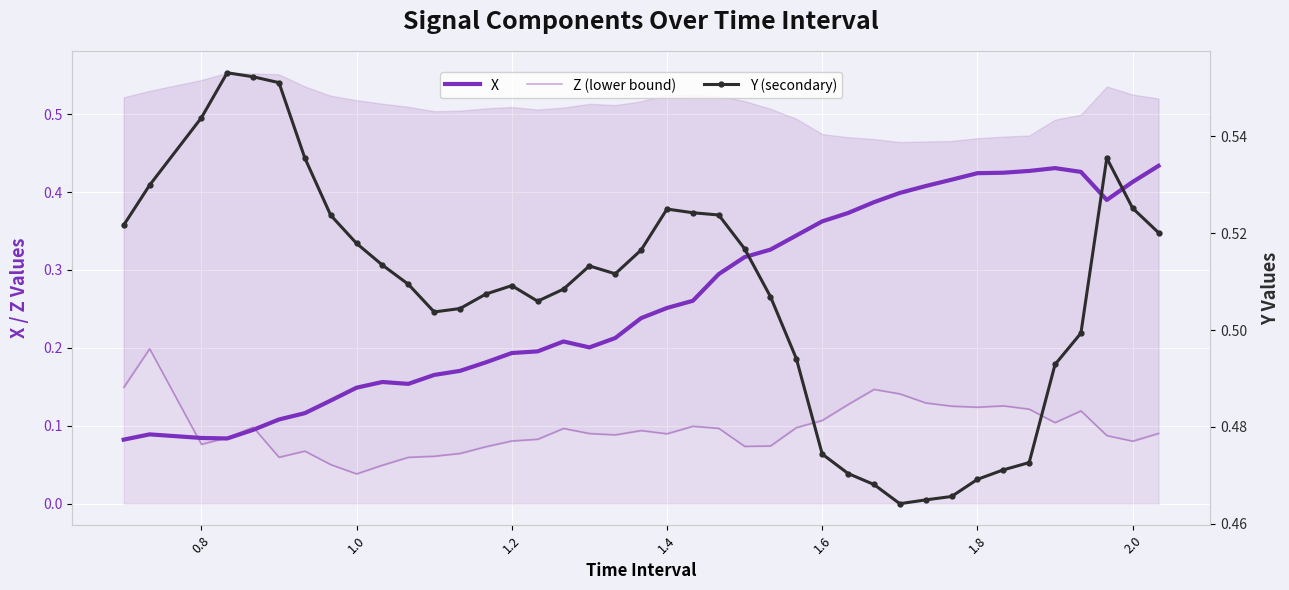

True or false: X has a value of 0.4 at 1.4.

False